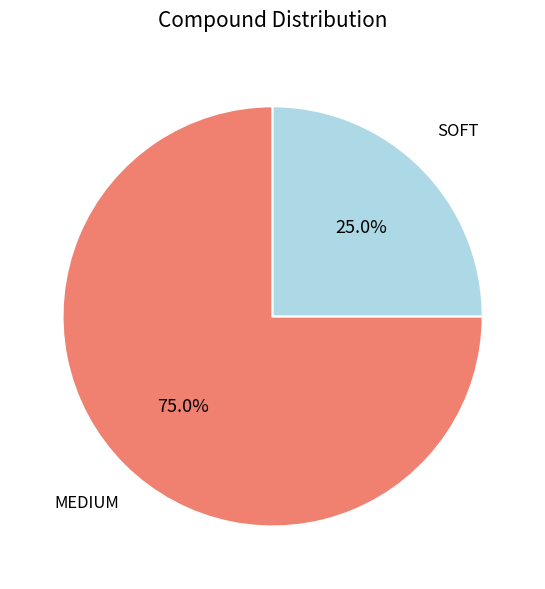

To the nearest percent, what portion does MEDIUM represent?

75%